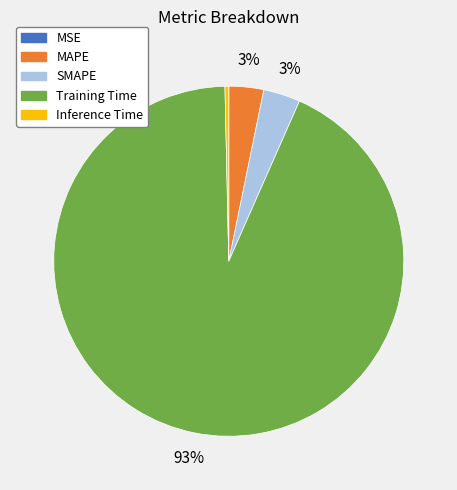

Is it true that Training Time is 93% of the pie?

True